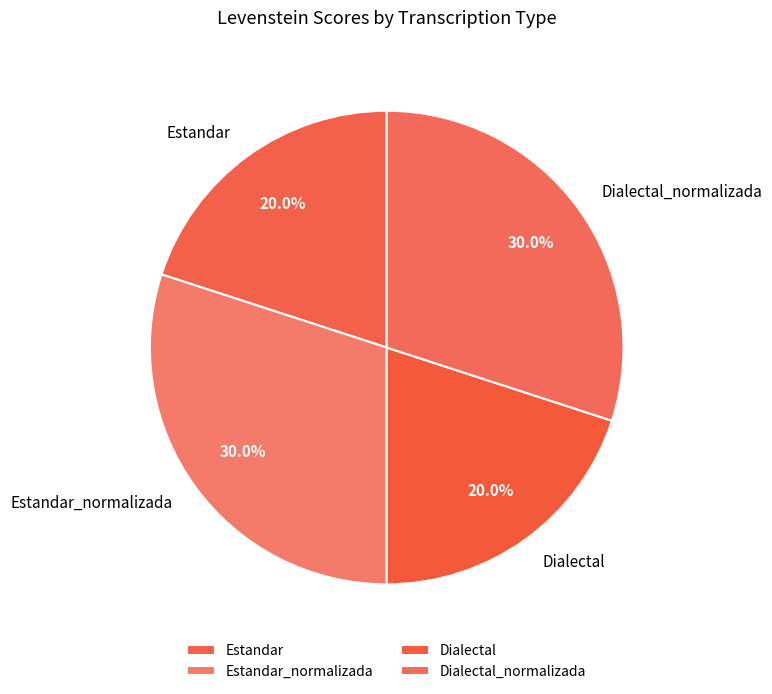

Approximately how many times larger is the value at Dialectal_normalizada compared to Estandar?

1.5